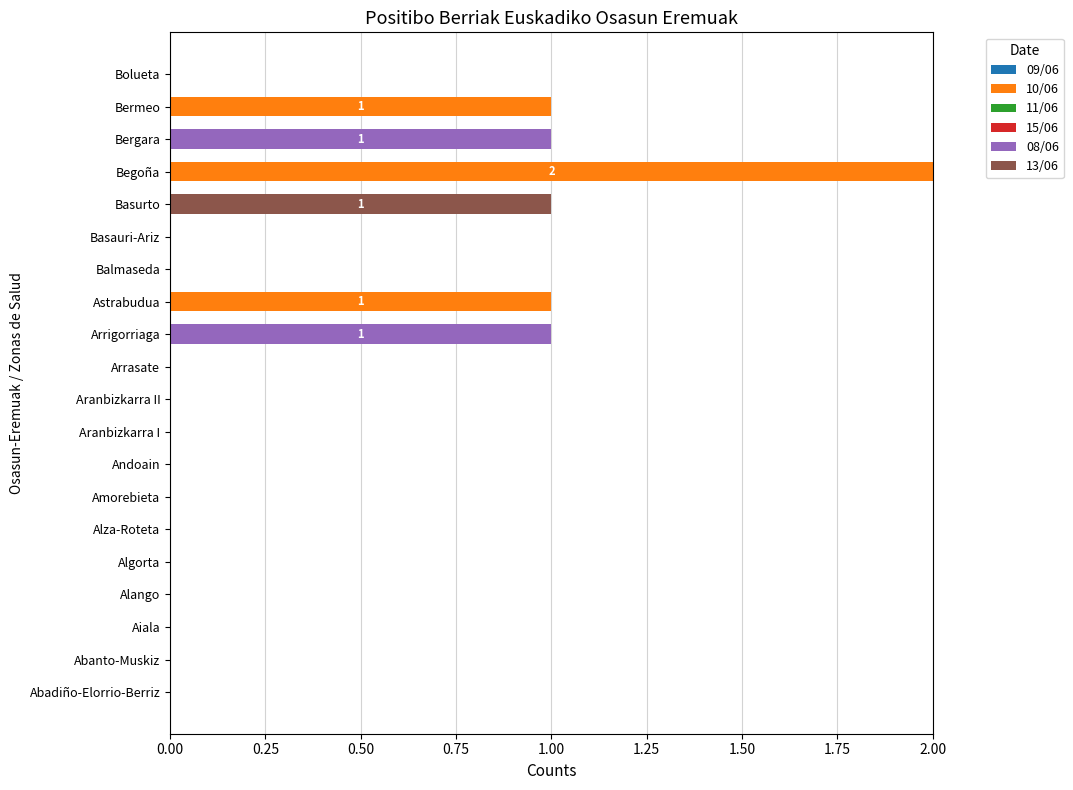

At which category is the sum across all series the highest?

Begoña